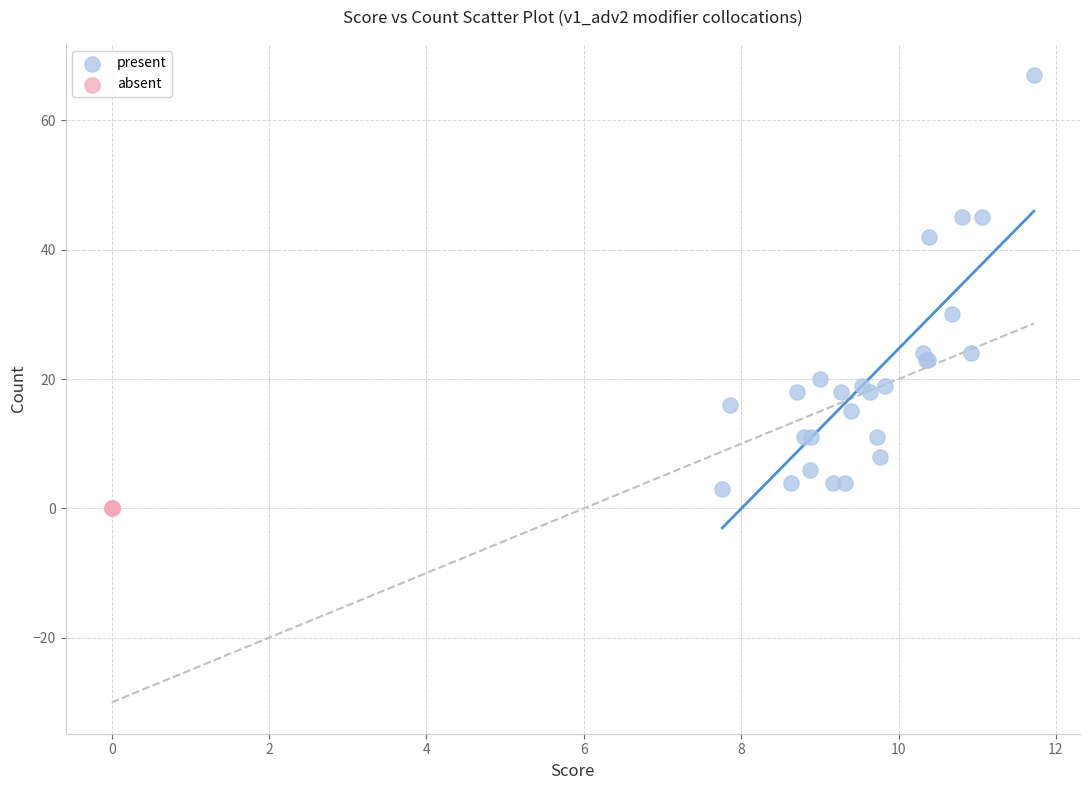

What are all the series names shown in the legend?

present, absent